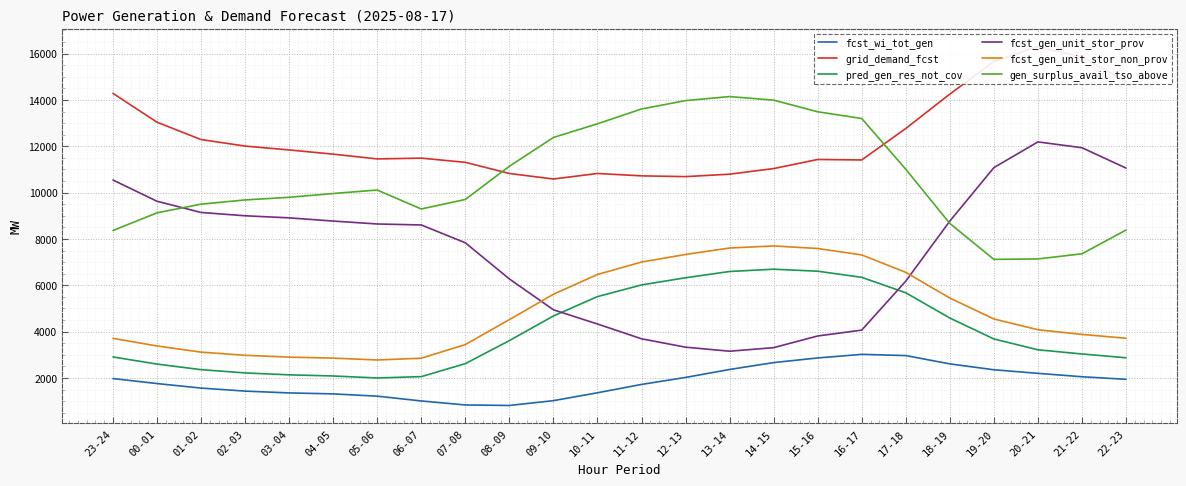

Which series ends up on top after the final intersection of gen_surplus_avail_tso_above and fcst_gen_unit_stor_prov?

fcst_gen_unit_stor_prov